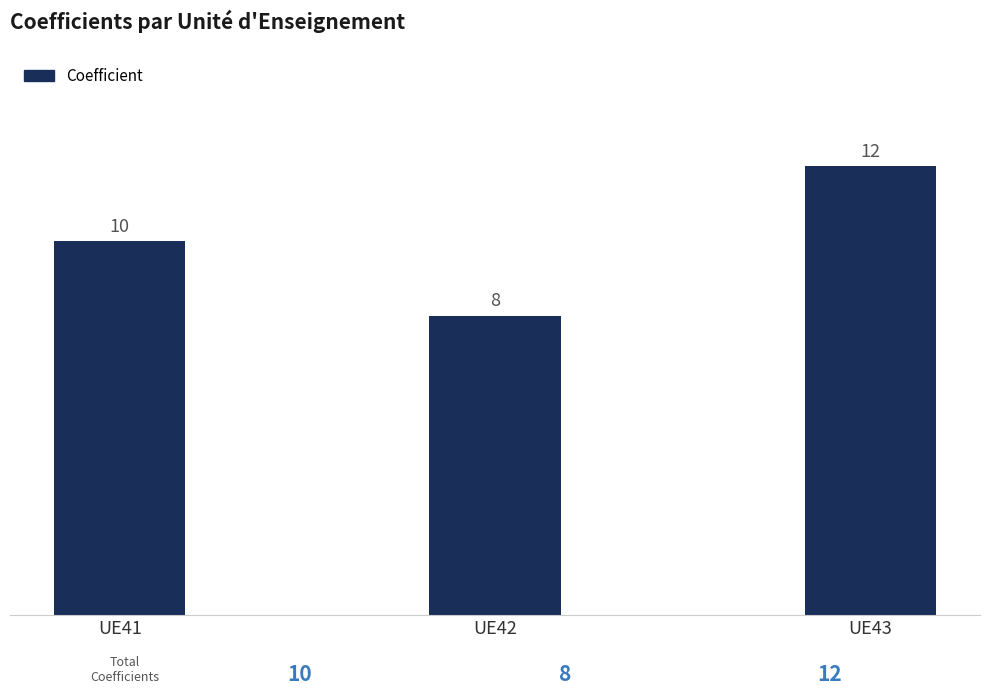

Is it true that the value at UE42 is 8?

True